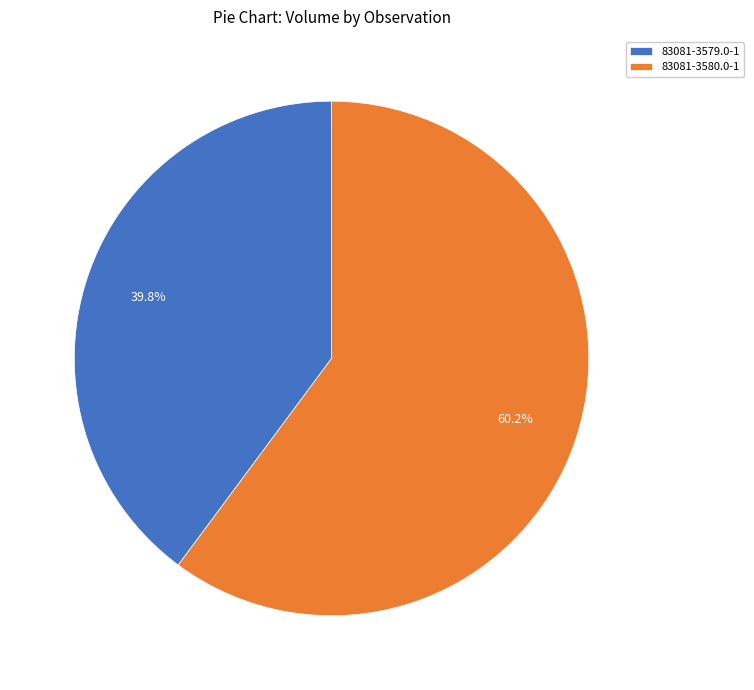

Is there a majority slice in this chart?

Yes